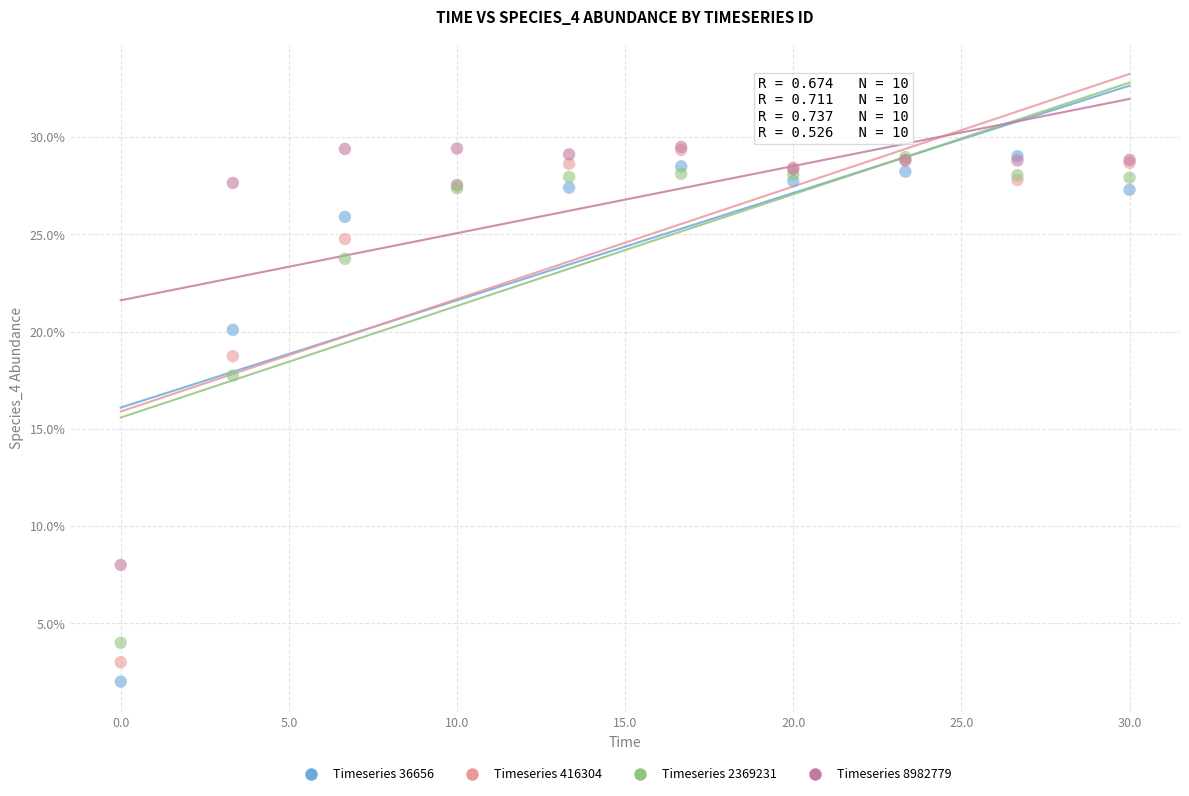

What are all the series names shown in the legend?

Timeseries 36656, Timeseries 416304, Timeseries 2369231, Timeseries 8982779